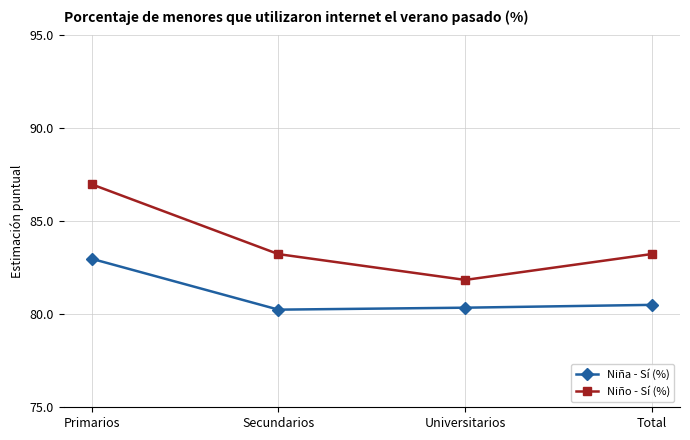

At which category is the sum across all series the highest?

Primarios